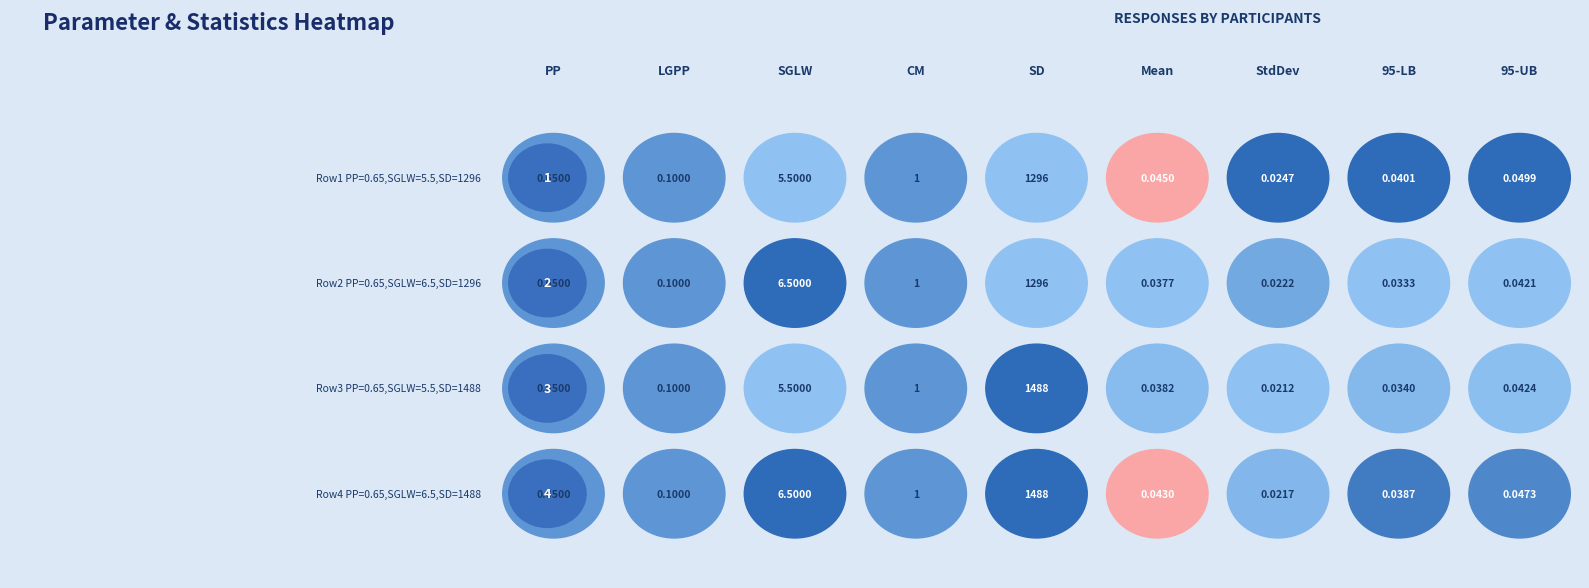

What is the spread (max minus min) of values at 2?

1488.0